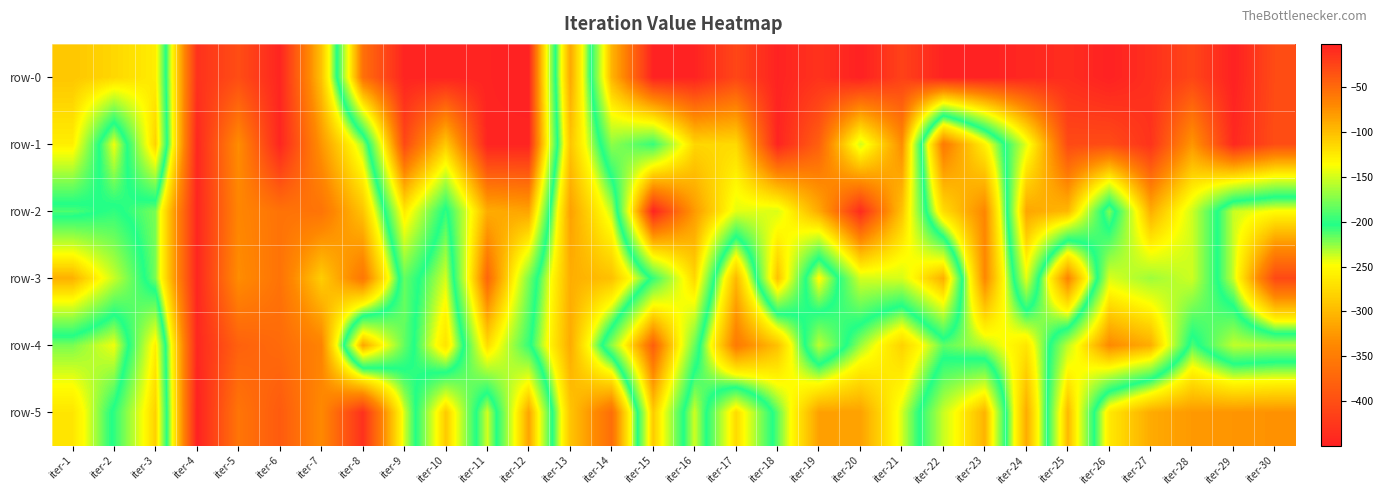

Count the number of data series in this chart.

6